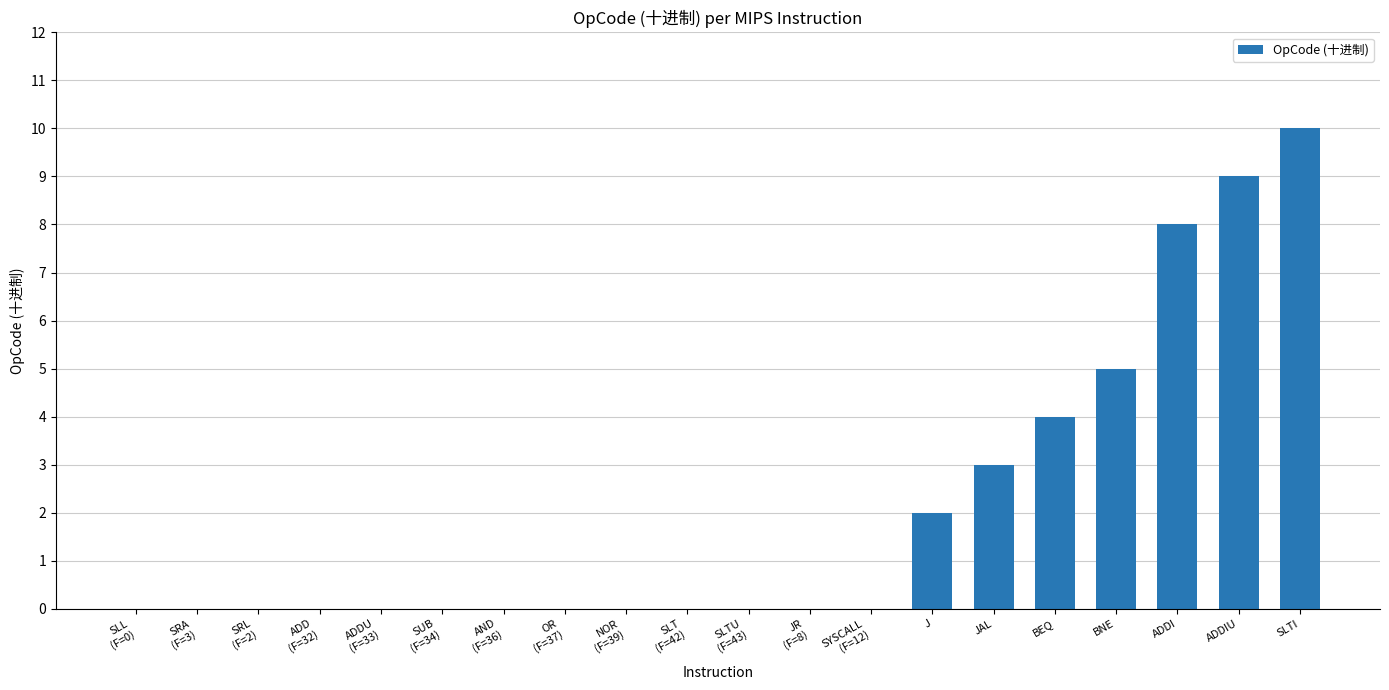

Reading left to right, extract all data points from this chart.

0	0	0	0	0	0	0	0	0	0	0	0	0	2	3	4	5	8	9	10